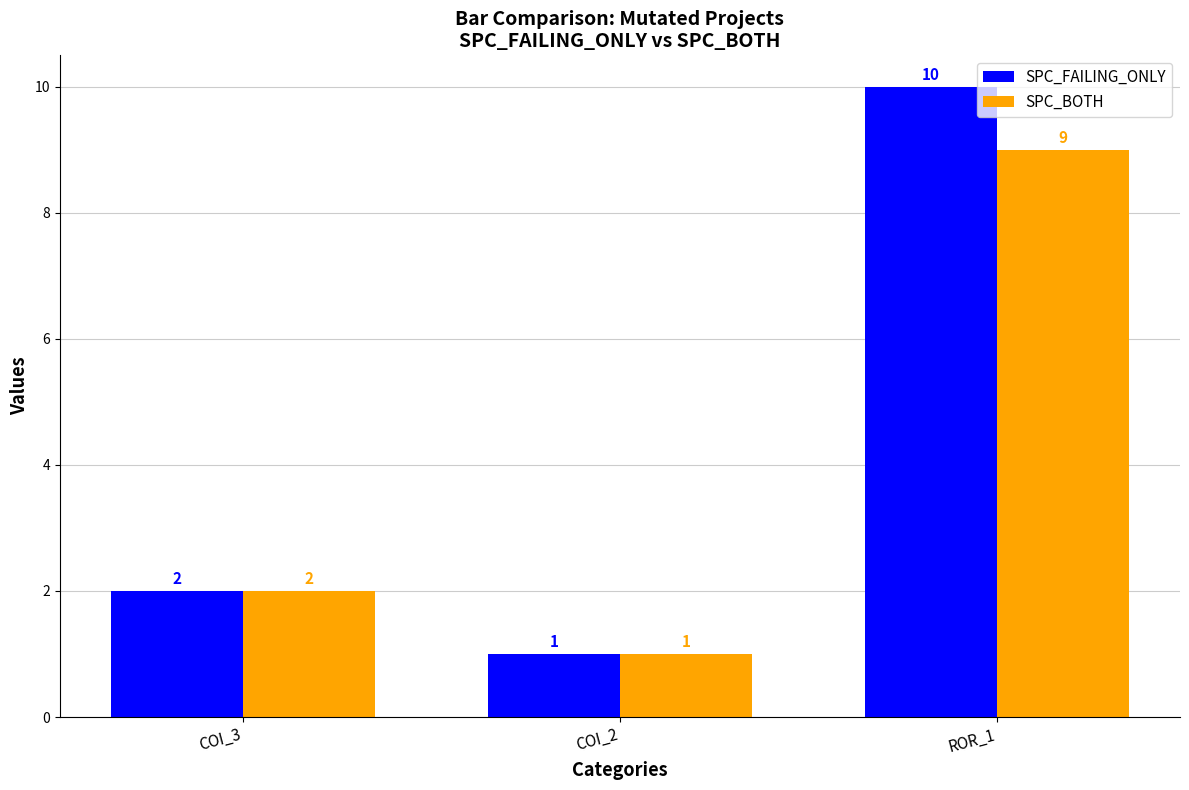

What is the value of the SPC_BOTH bar at the 3rd from the left?

9